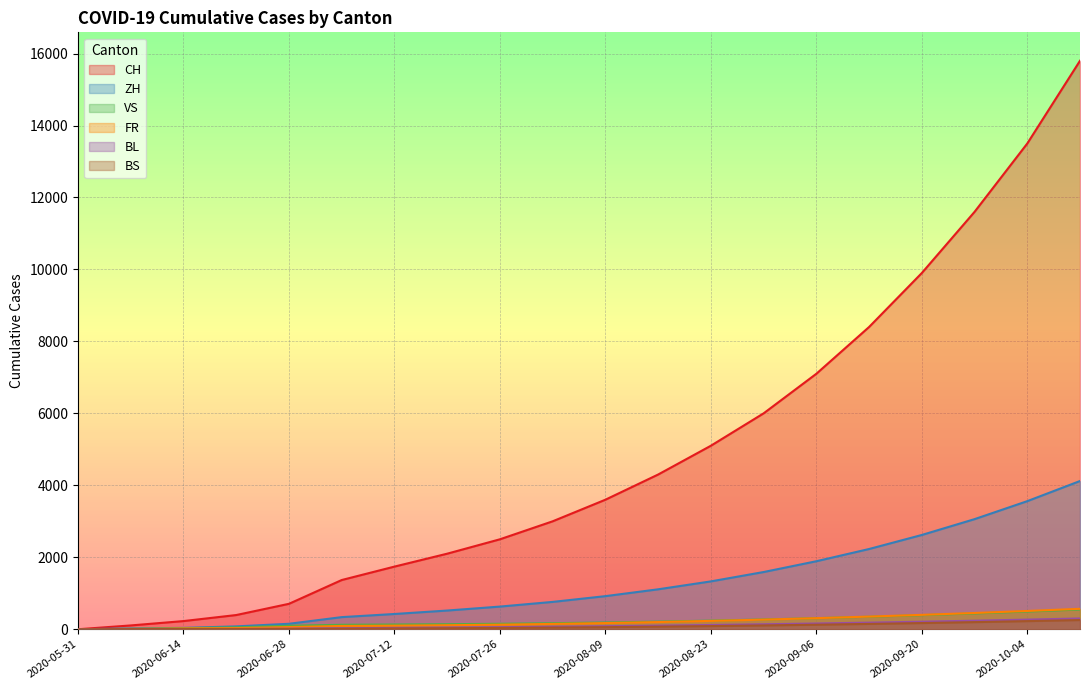

Rank the series by their maximum value, from highest to lowest.

CH, ZH, FR, VS, BL, BS